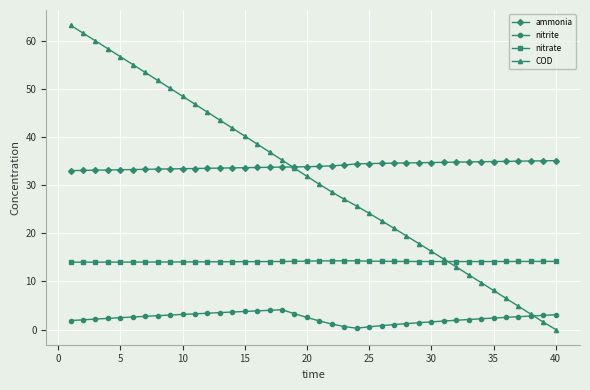

Which series has the largest total across all categories?

ammonia